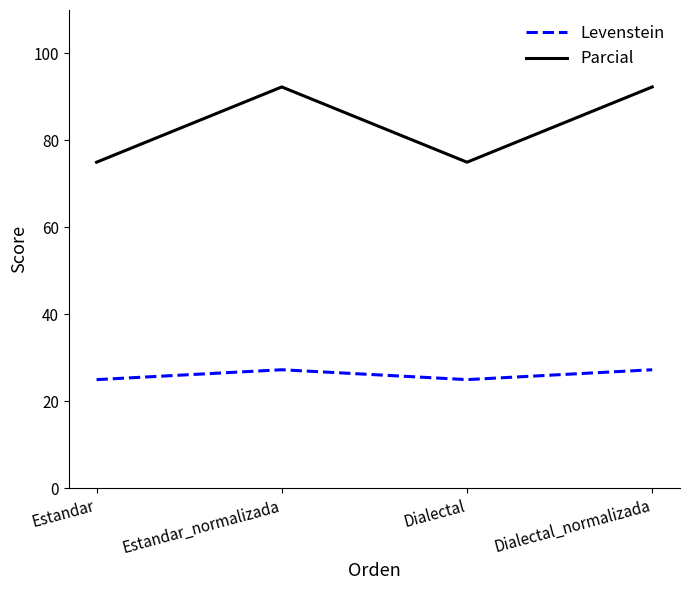

At which label does Parcial first exceed 92?

Estandar_normalizada